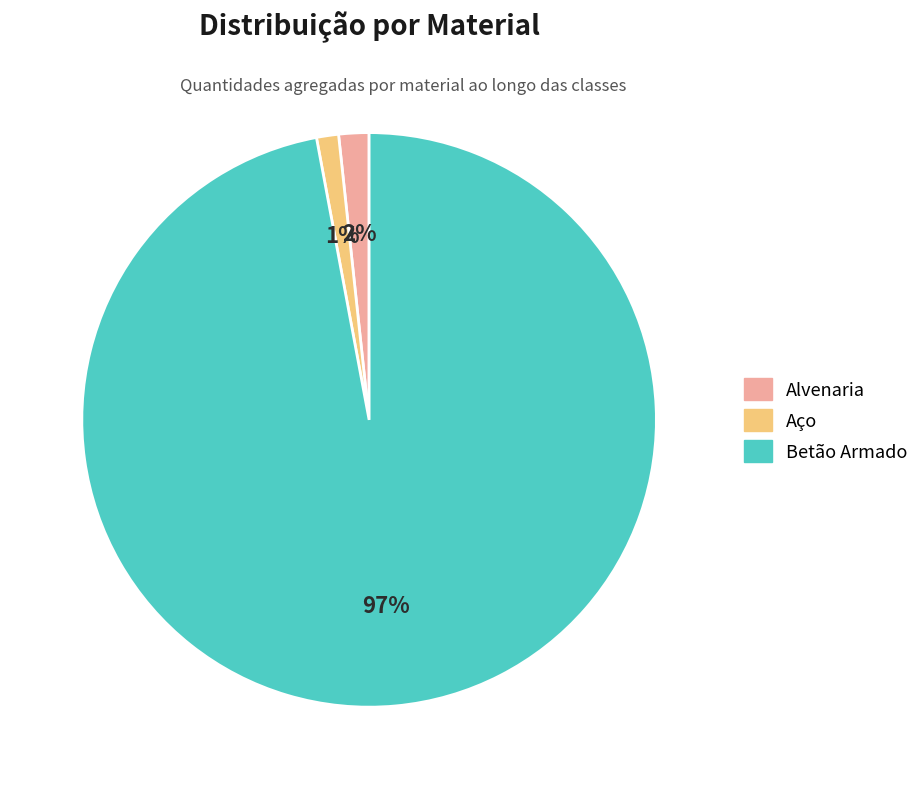

Is there a majority slice in this chart?

Yes